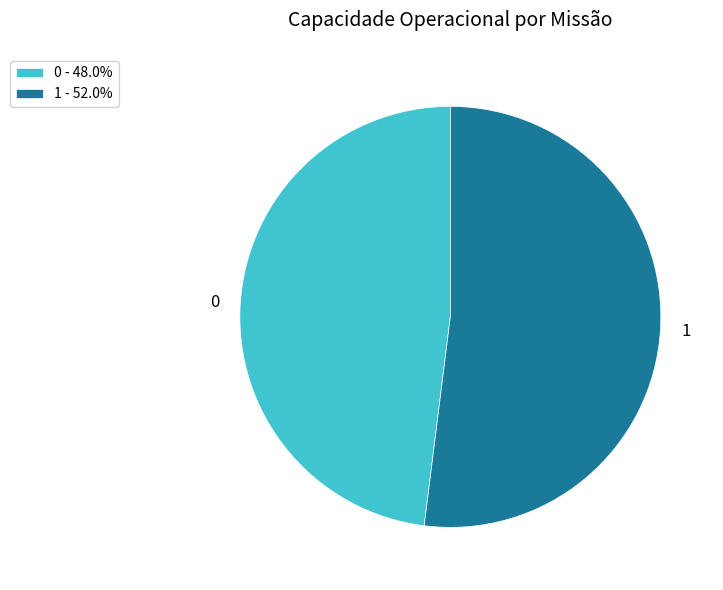

Which has a higher value, 1 or 0?

1